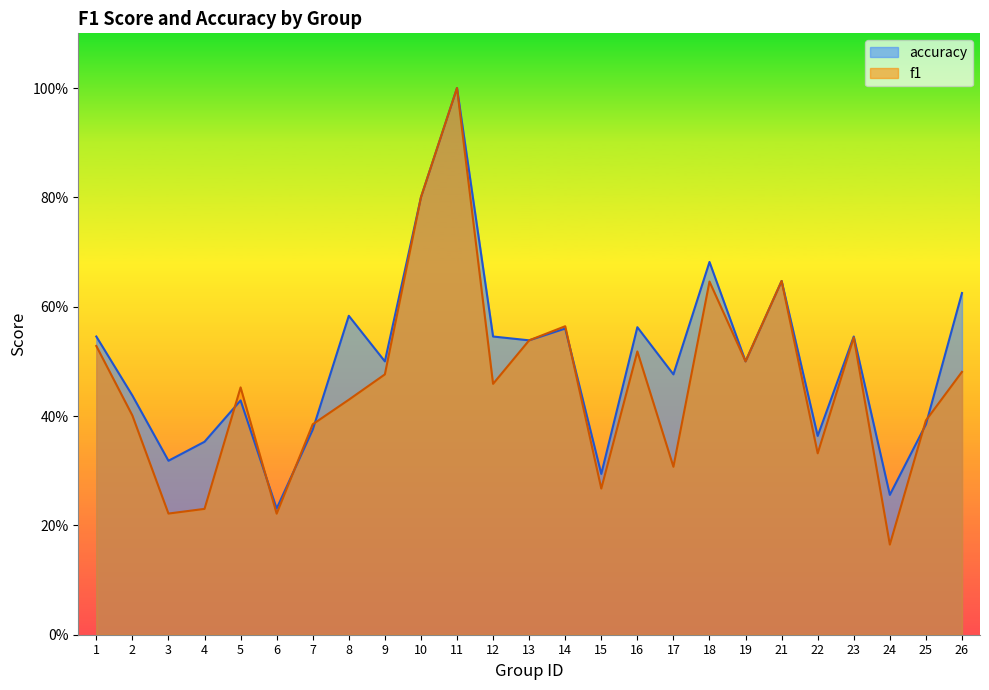

At which label is f1 closest to 0?

24